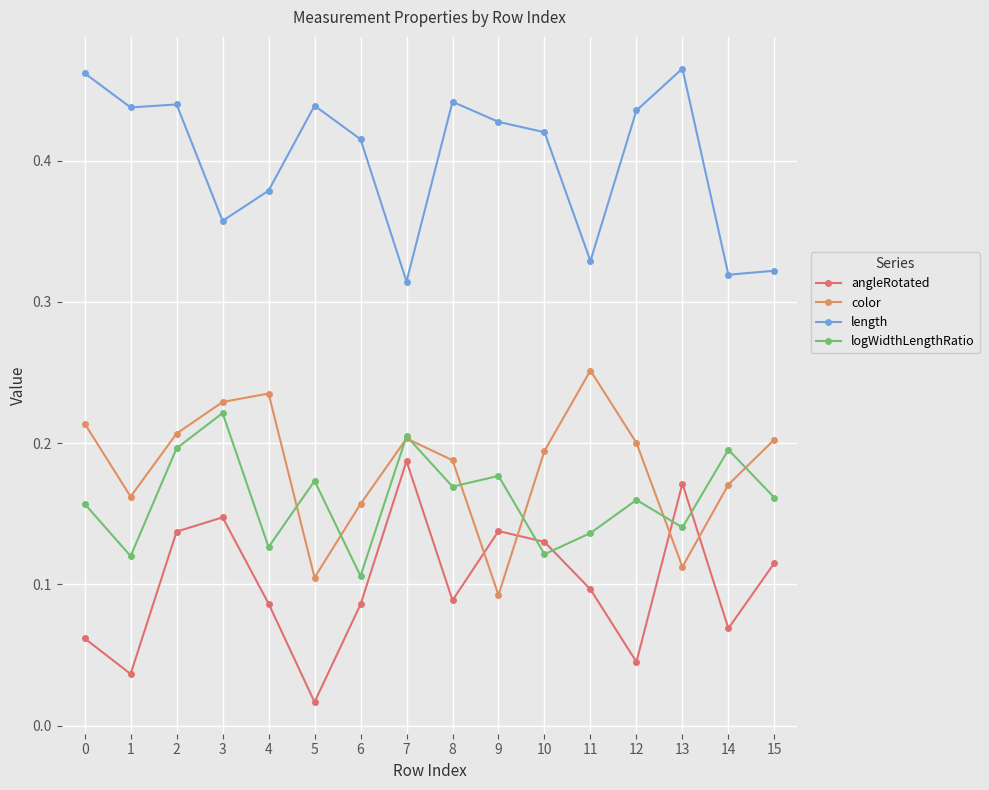

True or false: color has a value of 0.2 at 6.

True